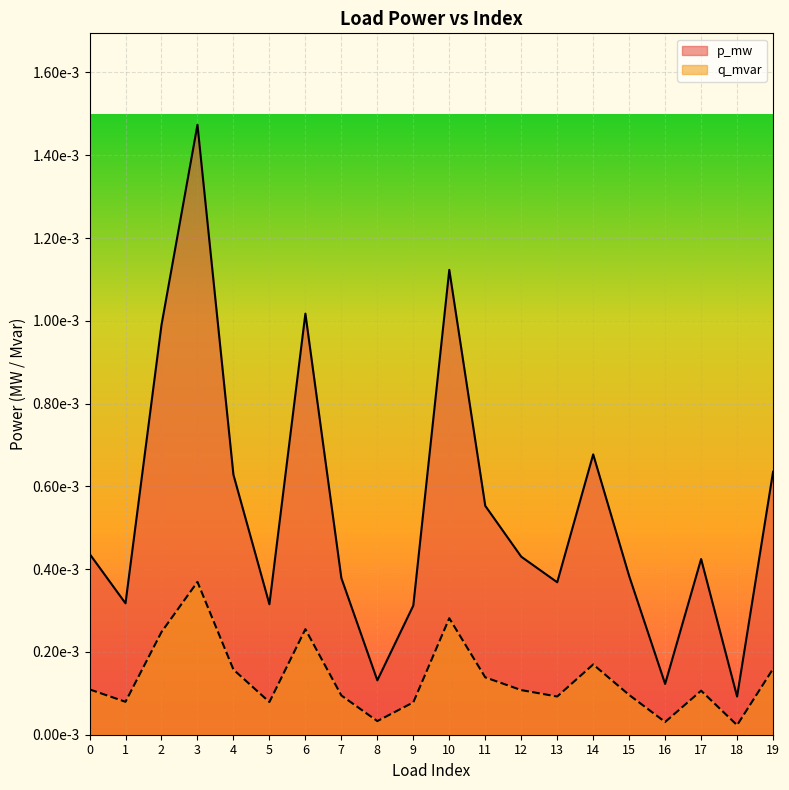

At which category is the sum across all series the highest?

3